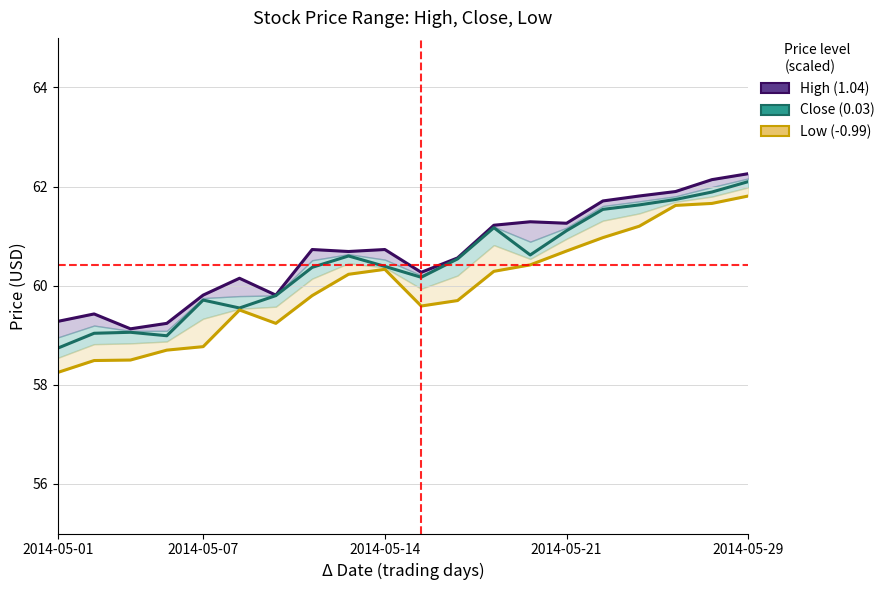

Is the value of Close at 2014-05-29 greater than the value of Low at 5?

Yes